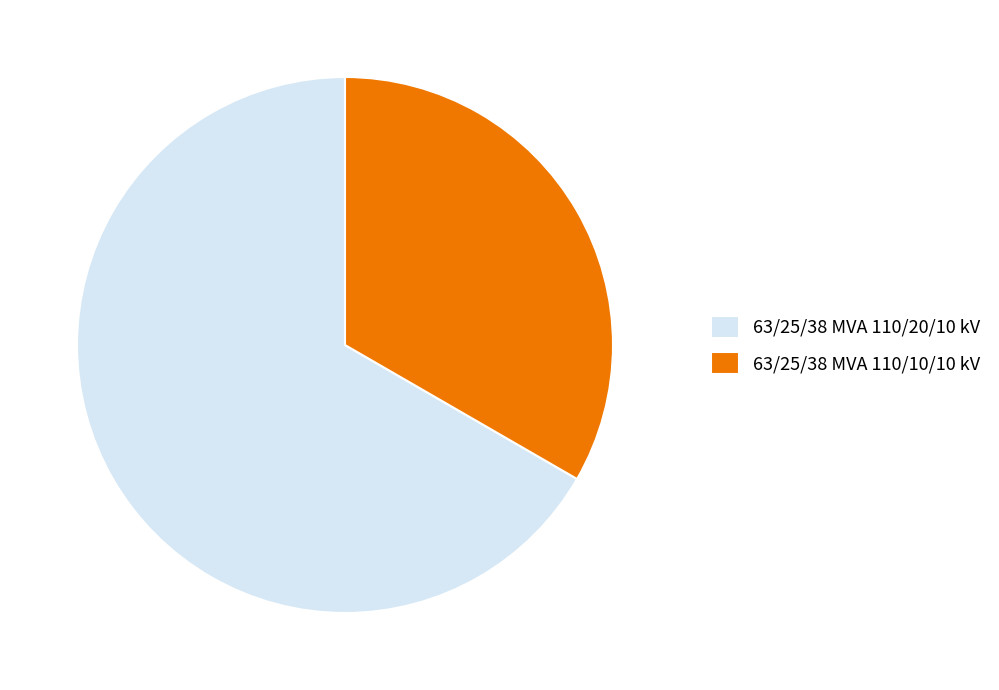

Rank the categories by value from highest to lowest.

63/25/38 MVA 110/20/10 kV, 63/25/38 MVA 110/10/10 kV